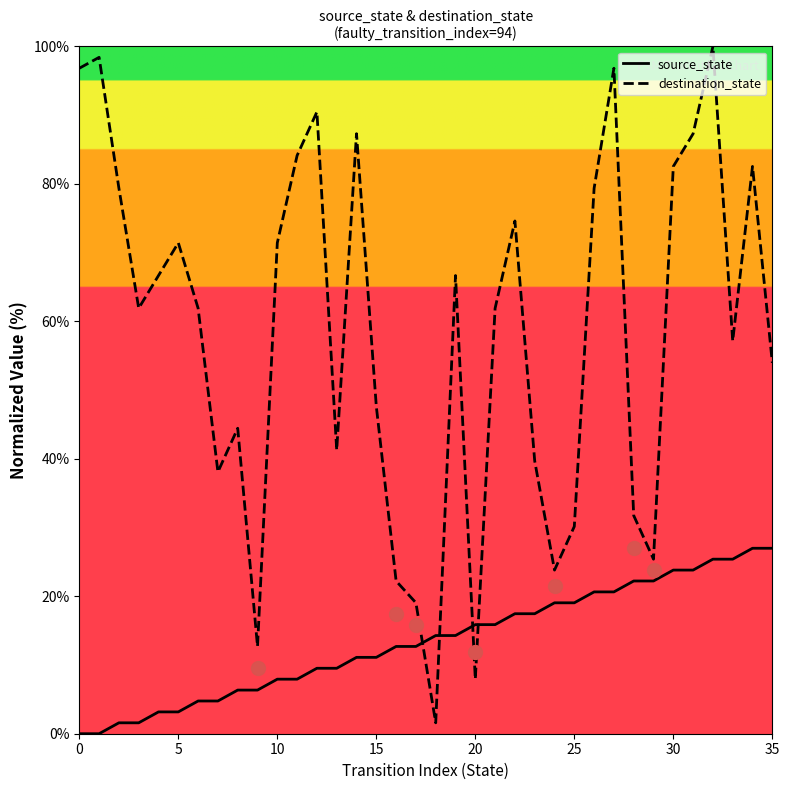

List the series in order of their overall mean, lowest first.

source_state, destination_state